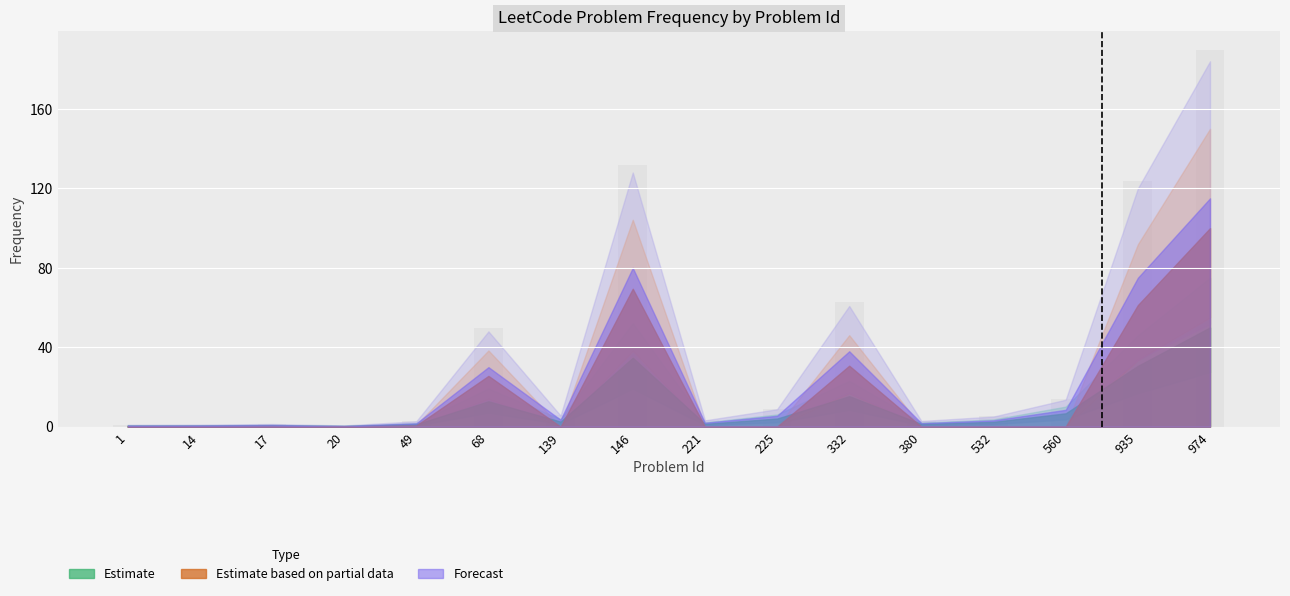

Which label corresponds to the largest value in the chart?

974